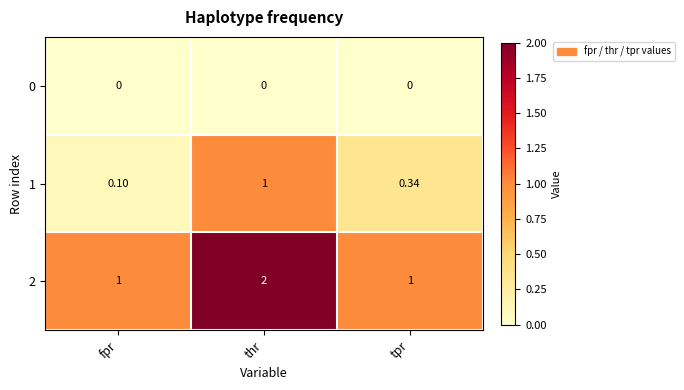

At which label is 1 closest to 0?

fpr